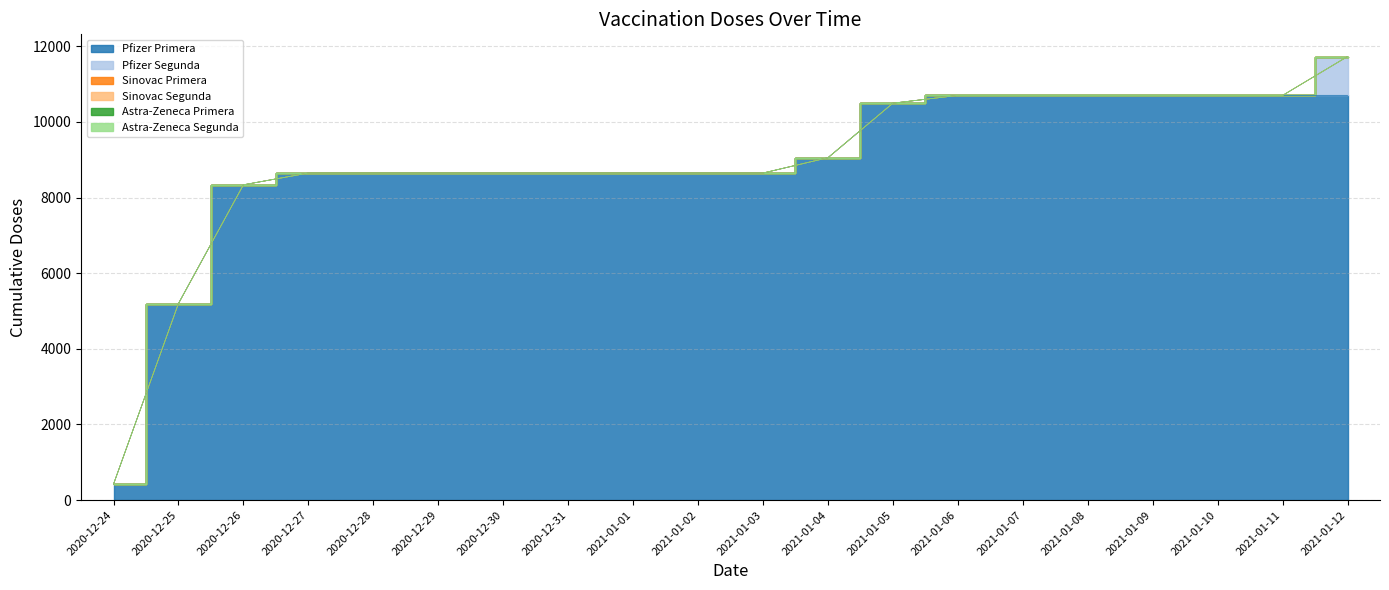

Reading left to right, list all the values displayed in this chart.

Pfizer Primera: 2020-12-24=420	2020-12-25=5198	2020-12-26=8338	2020-12-27=8649	2020-12-28=8649	2020-12-29=8649	2020-12-30=8649	2020-12-31=8649	2021-01-01=8649	2021-01-02=8649	2021-01-03=8649	2021-01-04=9054	2021-01-05=10497	2021-01-06=10702	2021-01-07=10702	2021-01-08=10702	2021-01-09=10702	2021-01-10=10702	2021-01-11=10702	2021-01-12=10702
Pfizer Segunda: 2020-12-24=0	2020-12-25=0	2020-12-26=0	2020-12-27=0	2020-12-28=0	2020-12-29=0	2020-12-30=0	2020-12-31=0	2021-01-01=0	2021-01-02=0	2021-01-03=0	2021-01-04=0	2021-01-05=0	2021-01-06=0	2021-01-07=0	2021-01-08=0	2021-01-09=0	2021-01-10=0	2021-01-11=0	2021-01-12=1029
Sinovac Primera: 2020-12-24=0	2020-12-25=0	2020-12-26=0	2020-12-27=0	2020-12-28=0	2020-12-29=0	2020-12-30=0	2020-12-31=0	2021-01-01=0	2021-01-02=0	2021-01-03=0	2021-01-04=0	2021-01-05=0	2021-01-06=0	2021-01-07=0	2021-01-08=0	2021-01-09=0	2021-01-10=0	2021-01-11=0	2021-01-12=0
Sinovac Segunda: 2020-12-24=0	2020-12-25=0	2020-12-26=0	2020-12-27=0	2020-12-28=0	2020-12-29=0	2020-12-30=0	2020-12-31=0	2021-01-01=0	2021-01-02=0	2021-01-03=0	2021-01-04=0	2021-01-05=0	2021-01-06=0	2021-01-07=0	2021-01-08=0	2021-01-09=0	2021-01-10=0	2021-01-11=0	2021-01-12=0
Astra-Zeneca Primera: 2020-12-24=0	2020-12-25=0	2020-12-26=0	2020-12-27=0	2020-12-28=0	2020-12-29=0	2020-12-30=0	2020-12-31=0	2021-01-01=0	2021-01-02=0	2021-01-03=0	2021-01-04=0	2021-01-05=0	2021-01-06=0	2021-01-07=0	2021-01-08=0	2021-01-09=0	2021-01-10=0	2021-01-11=0	2021-01-12=0
Astra-Zeneca Segunda: 2020-12-24=0	2020-12-25=0	2020-12-26=0	2020-12-27=0	2020-12-28=0	2020-12-29=0	2020-12-30=0	2020-12-31=0	2021-01-01=0	2021-01-02=0	2021-01-03=0	2021-01-04=0	2021-01-05=0	2021-01-06=0	2021-01-07=0	2021-01-08=0	2021-01-09=0	2021-01-10=0	2021-01-11=0	2021-01-12=0